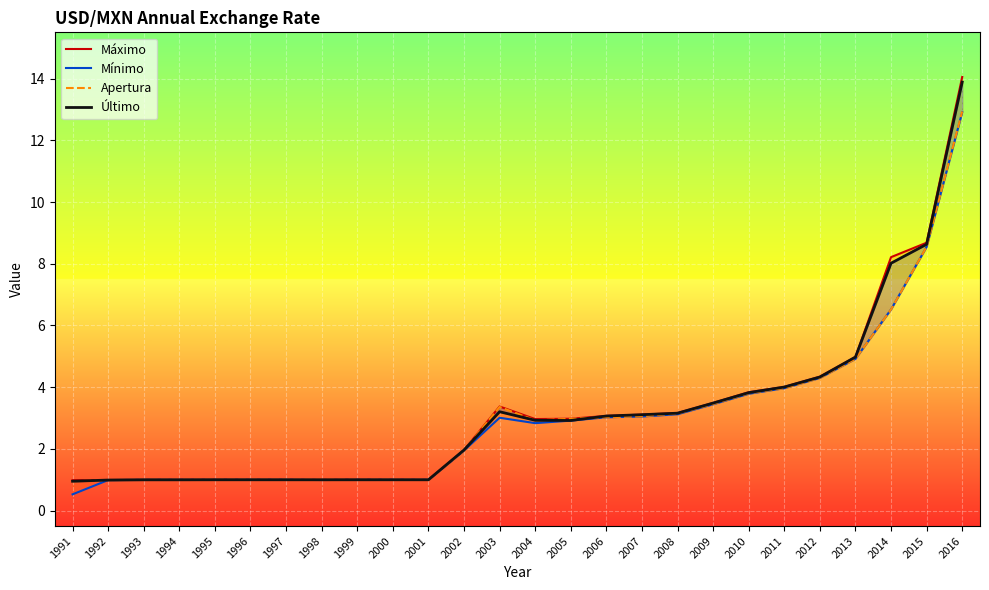

What is the value of the Mínimo point at the 21st from the left?

4.0